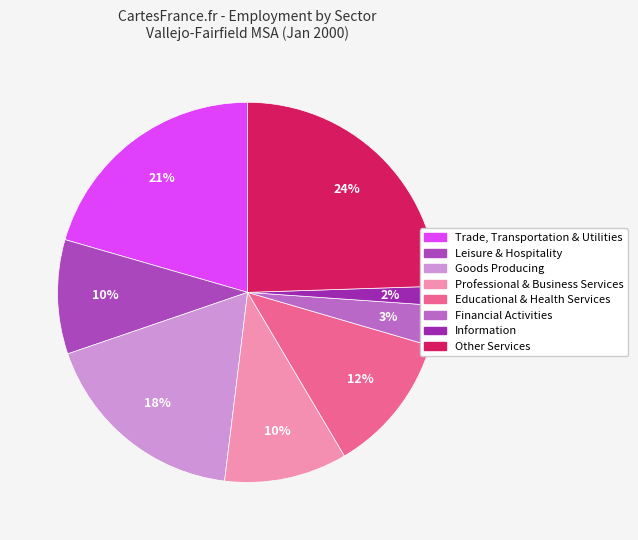

To the nearest percent, what is the difference between the Educational & Health Services and Leisure & Hospitality slice percentages?

2%